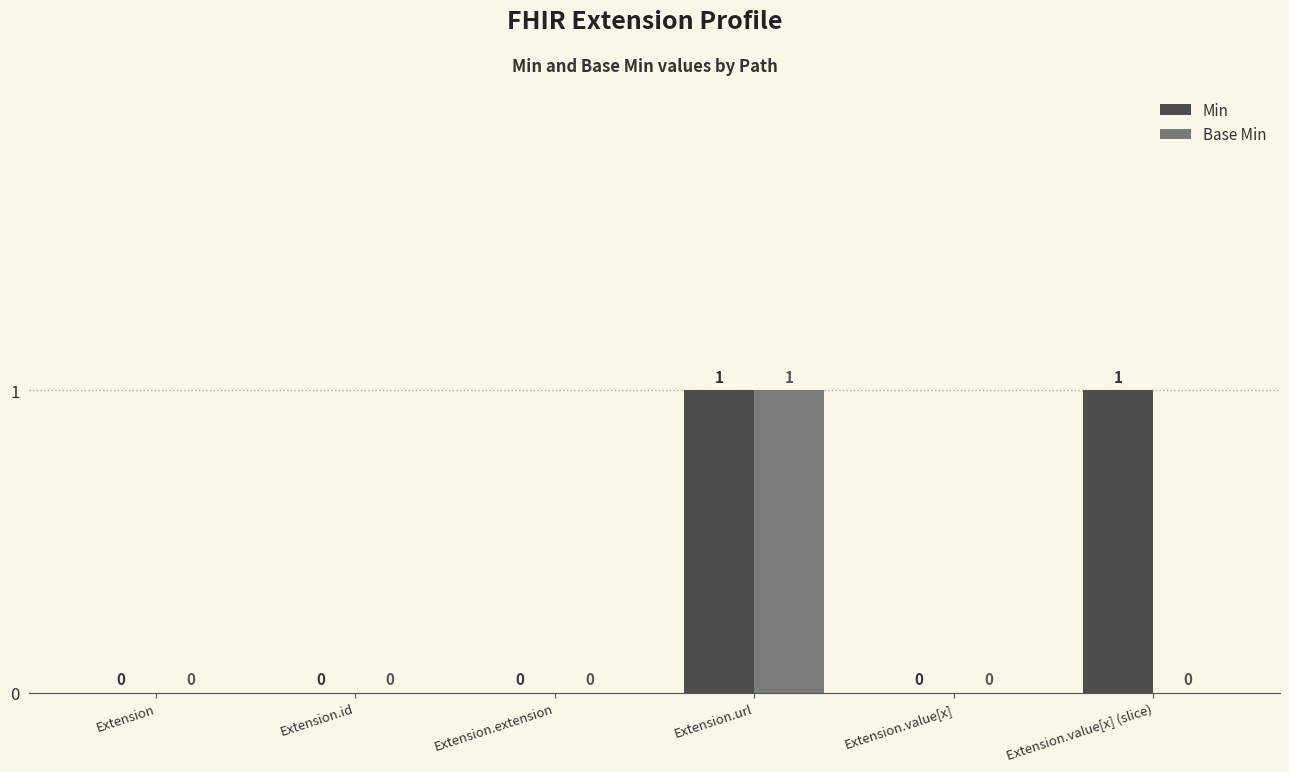

Reading left to right, transcribe all the data shown in this chart.

Min: 0	0	0	1	0	1
Base Min: 0	0	0	1	0	0